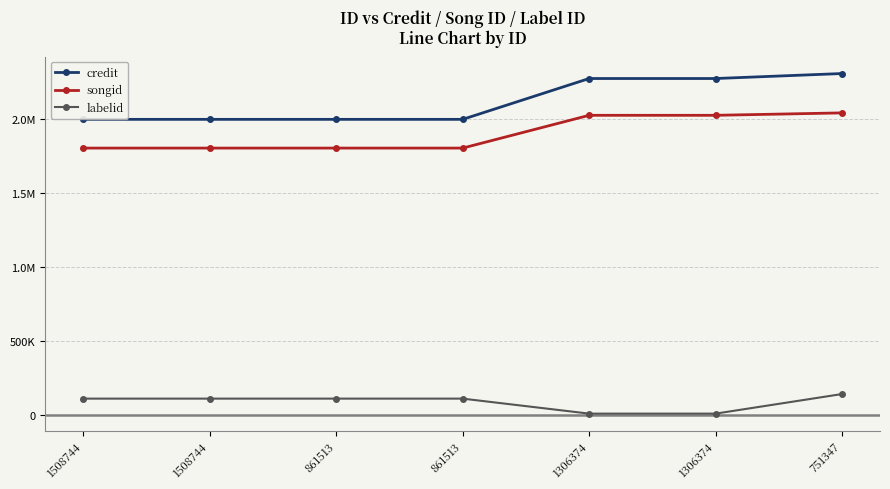

Reading left to right, list all the values displayed in this chart.

credit: 1999620	1999620	1999620	1999620	2275624	2275624	2309337
songid: 1805408	1805408	1805408	1805408	2026960	2026960	2043276
labelid: 111943	111943	111943	111943	10539	10539	142960